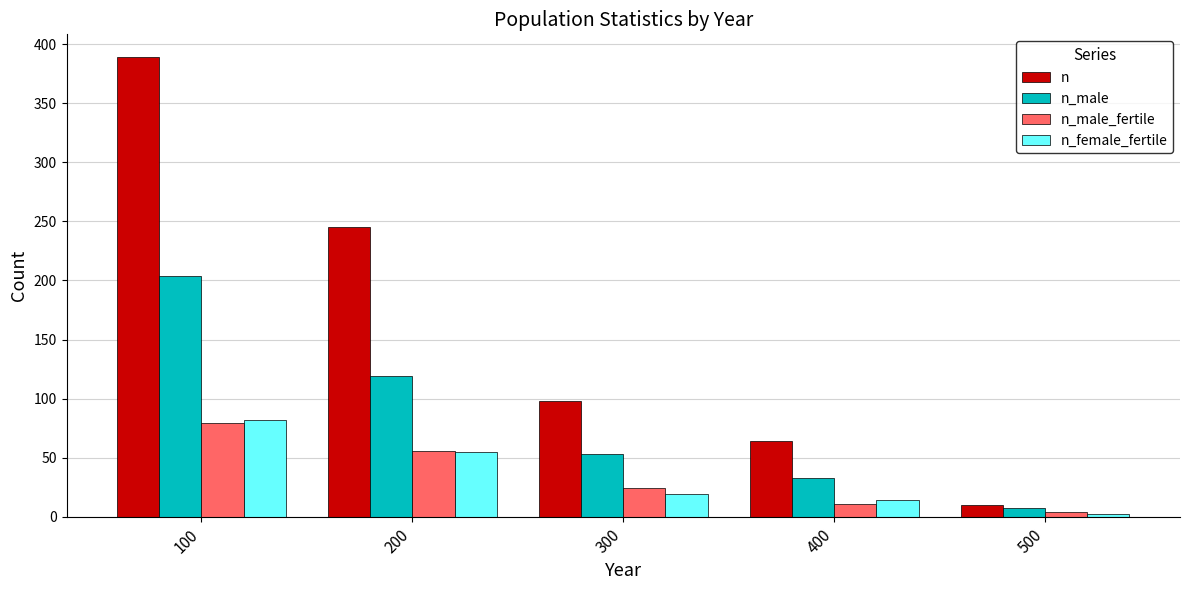

What is the average value of the n_male series?

83